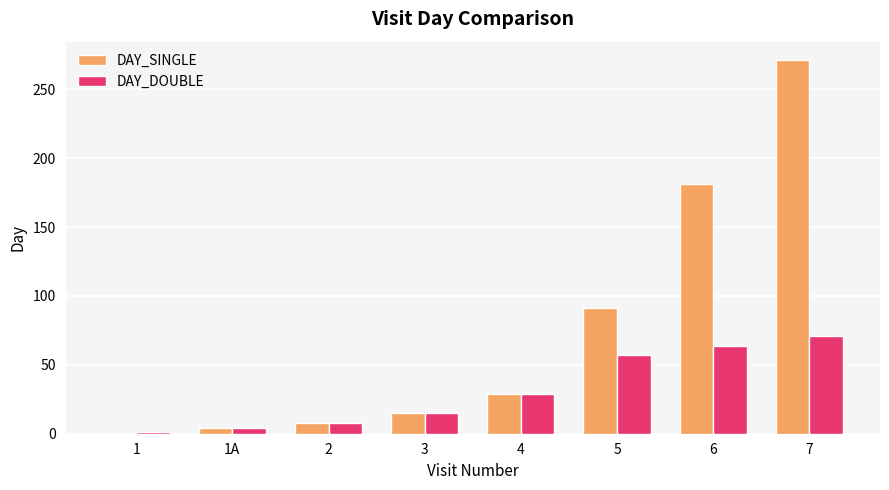

What value does the DAY_SINGLE series have at 2?

8